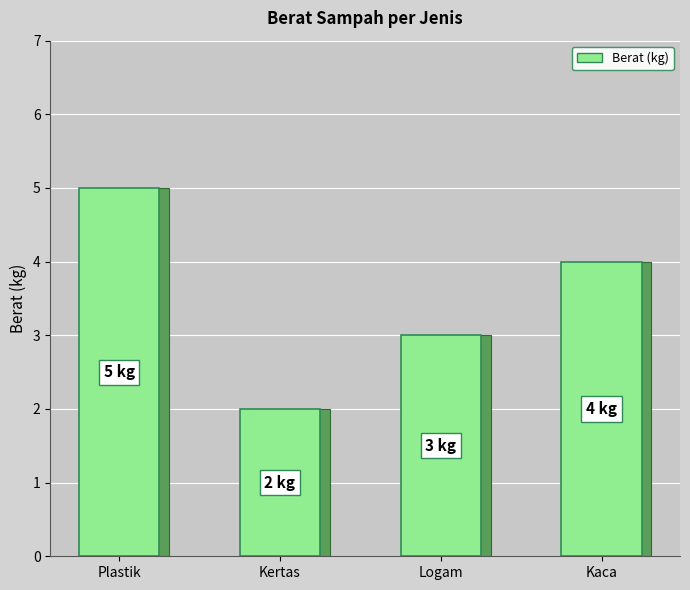

The value at Kaca is 6. True or false?

False